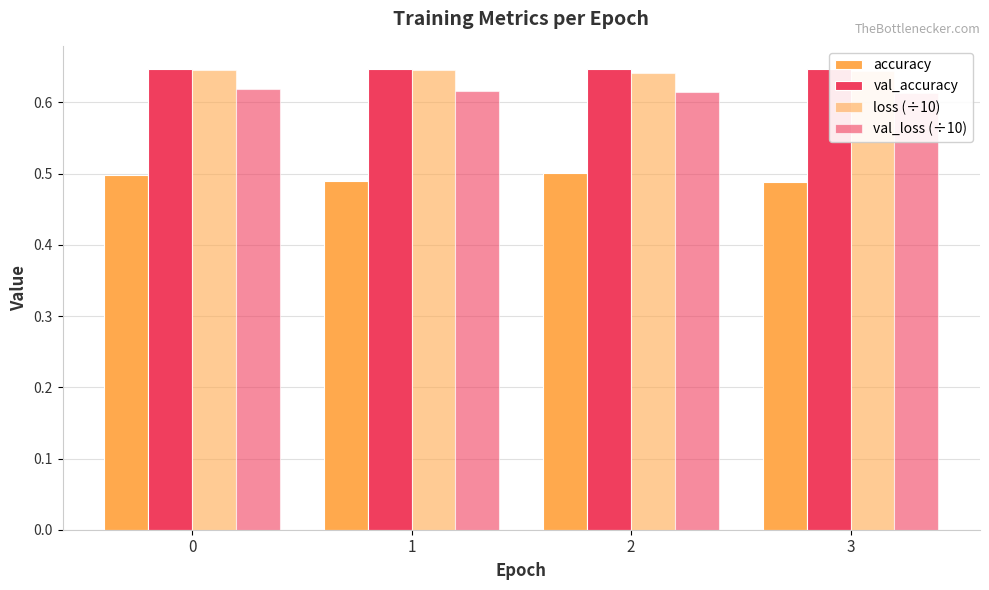

What are all the series names shown in the legend?

accuracy, val_accuracy, loss (÷10), val_loss (÷10)